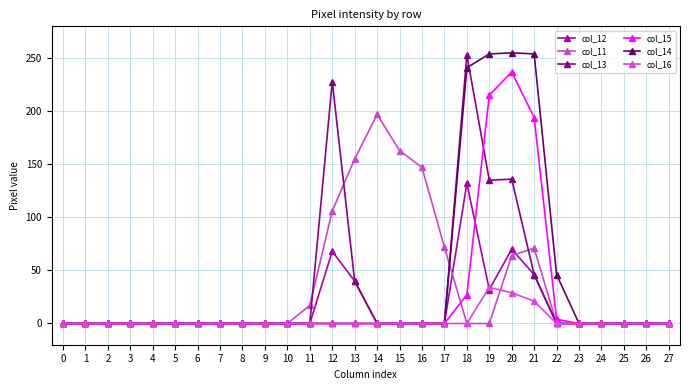

Which series has the largest range (max minus min)?

col_14